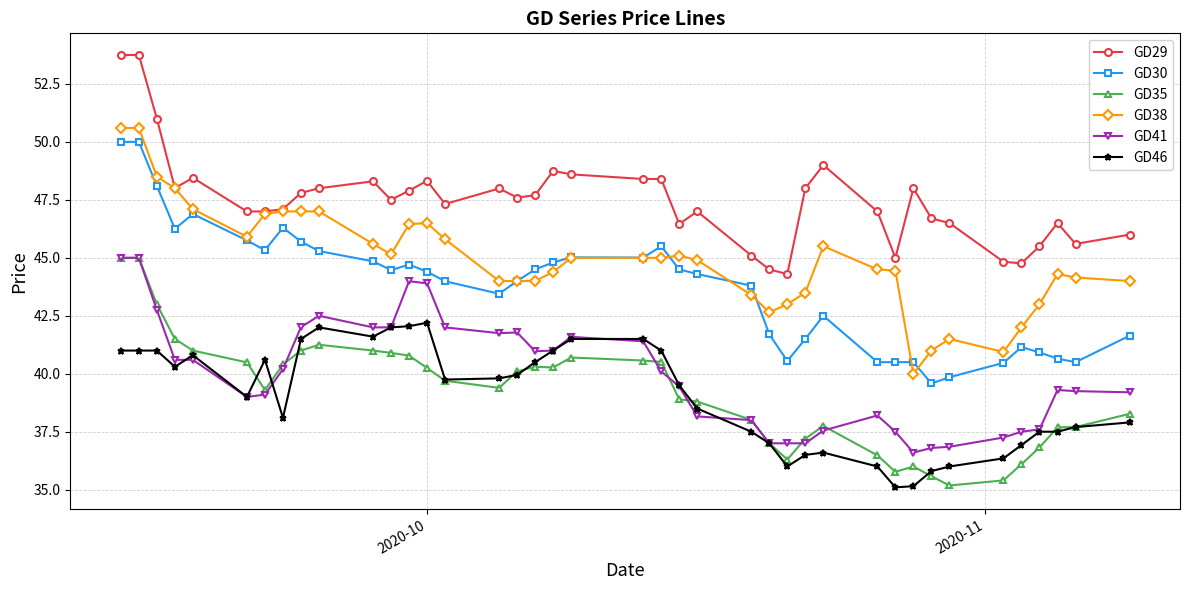

True or false: GD30 and GD35 intersect in this chart.

False